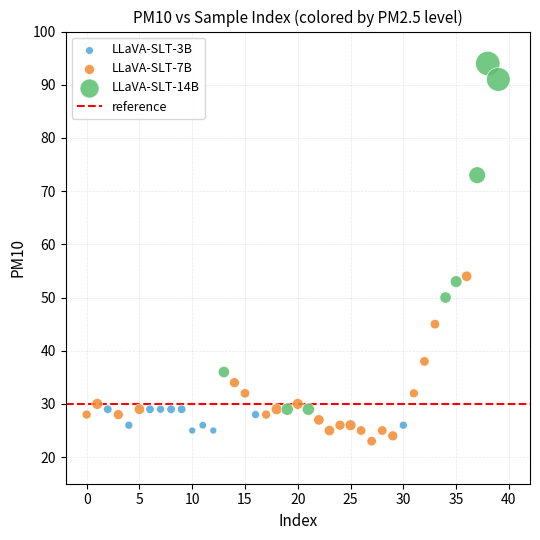

Which series contains the highest Y value?

LLaVA-SLT-14B